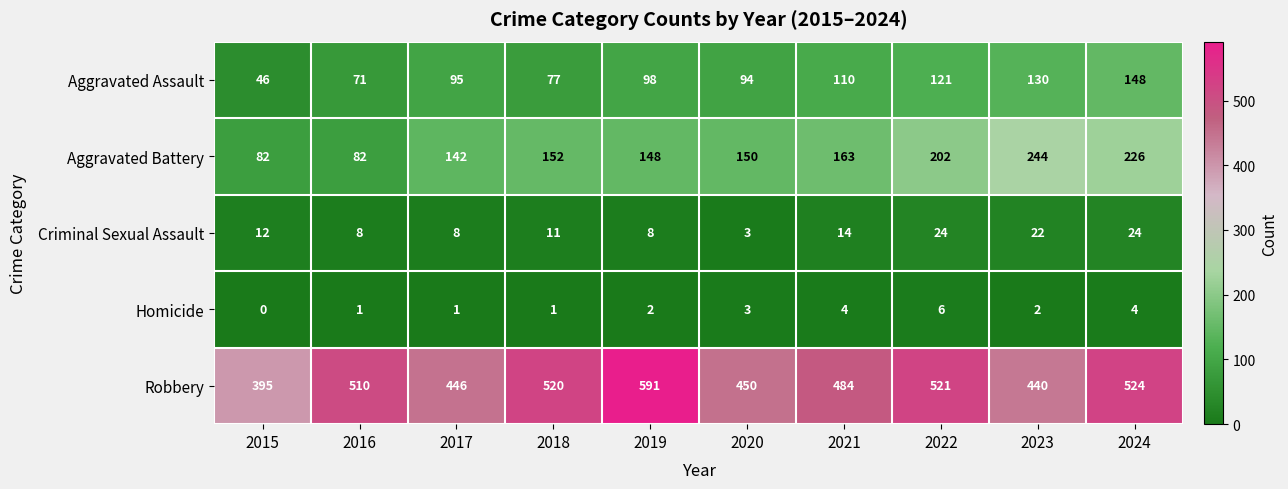

Which series changed the most between 2018 and 2023?

Aggravated Battery